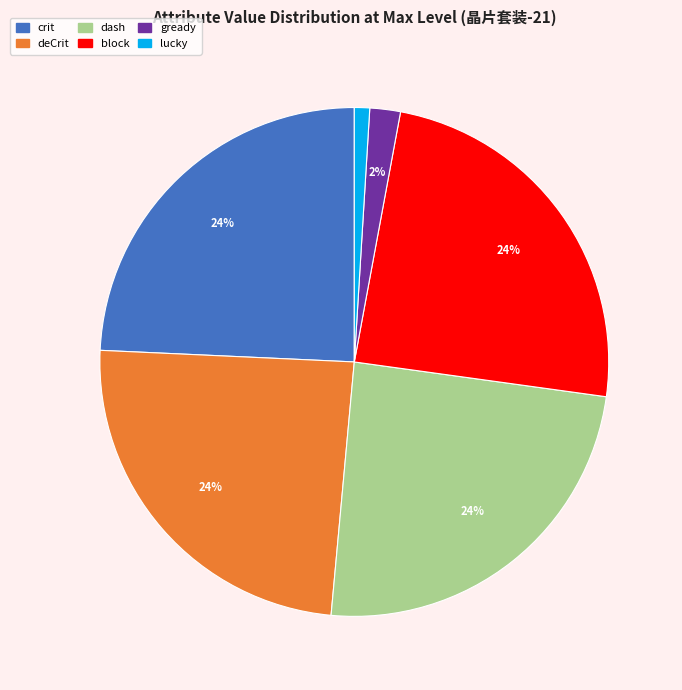

The block slice represents 24% of the pie. True or false?

True